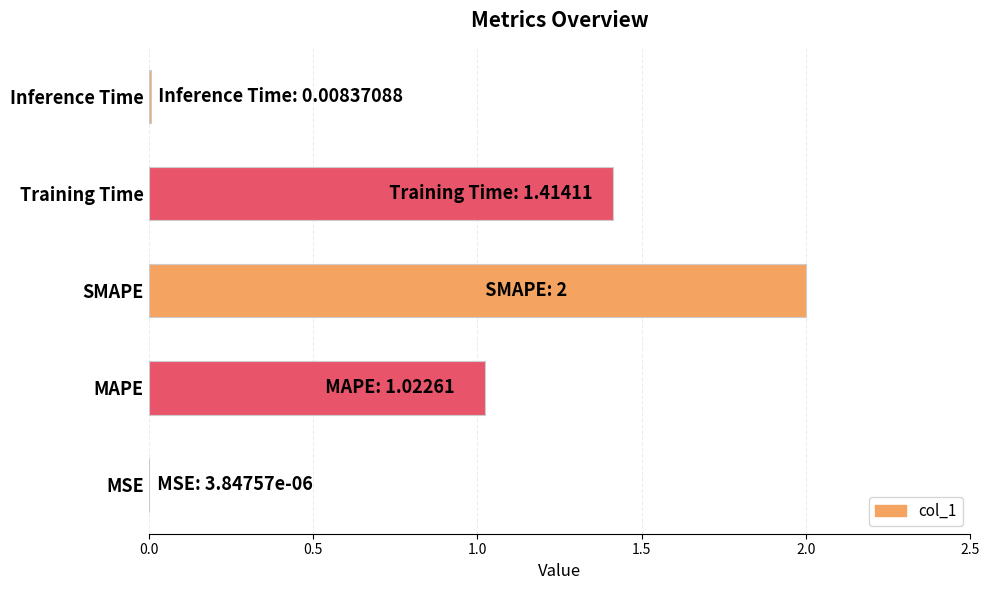

What is the greatest value displayed?

2.0